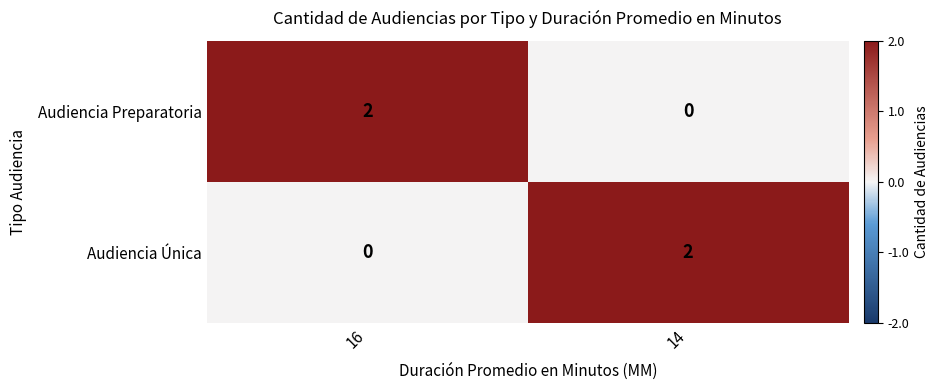

At which label does Audiencia Preparatoria reach its peak?

16